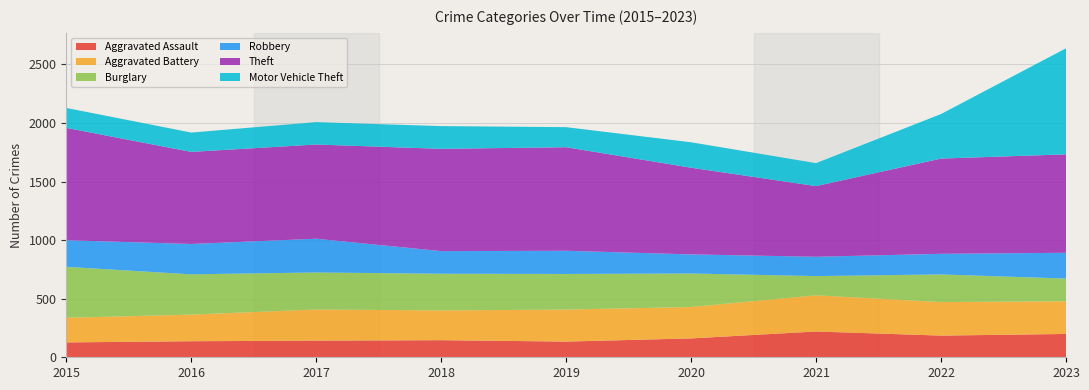

Reading right to left, transcribe all the data shown in this chart.

Aggravated Assault: 2023=199	2022=185	2021=220	2020=161	2019=134	2018=146	2017=142	2016=137	2015=127
Aggravated Battery: 2023=279	2022=286	2021=309	2020=268	2019=273	2018=254	2017=266	2016=227	2015=210
Burglary: 2023=194	2022=236	2021=164	2020=286	2019=304	2018=313	2017=316	2016=344	2015=435
Robbery: 2023=220	2022=176	2021=165	2020=163	2019=198	2018=193	2017=288	2016=259	2015=227
Theft: 2023=840	2022=813	2021=603	2020=740	2019=884	2018=873	2017=804	2016=786	2015=959
Motor Vehicle Theft: 2023=905	2022=380	2021=196	2020=217	2019=171	2018=194	2017=191	2016=165	2015=170